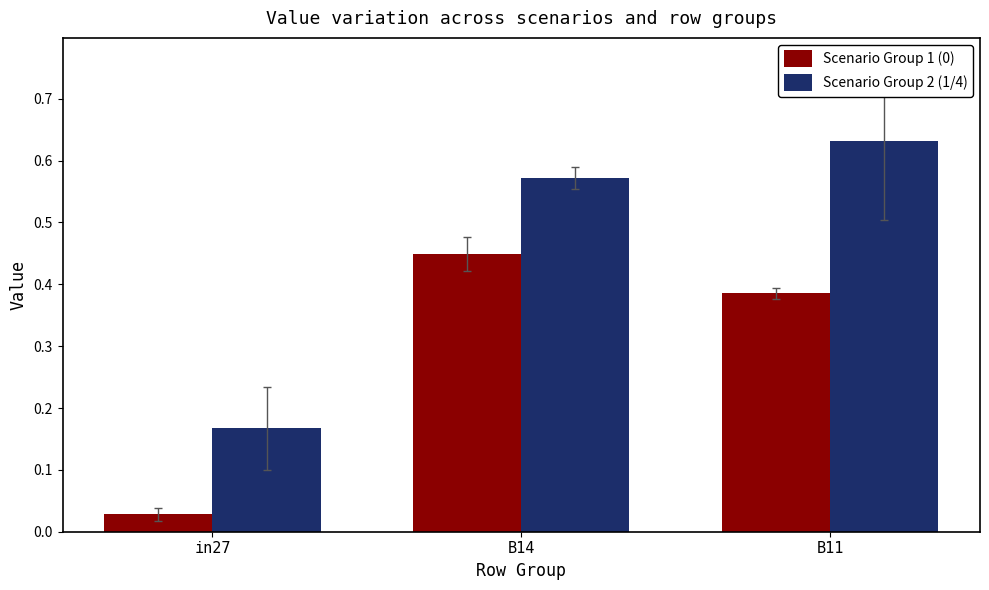

What is the total value across all series at B14?

1.0